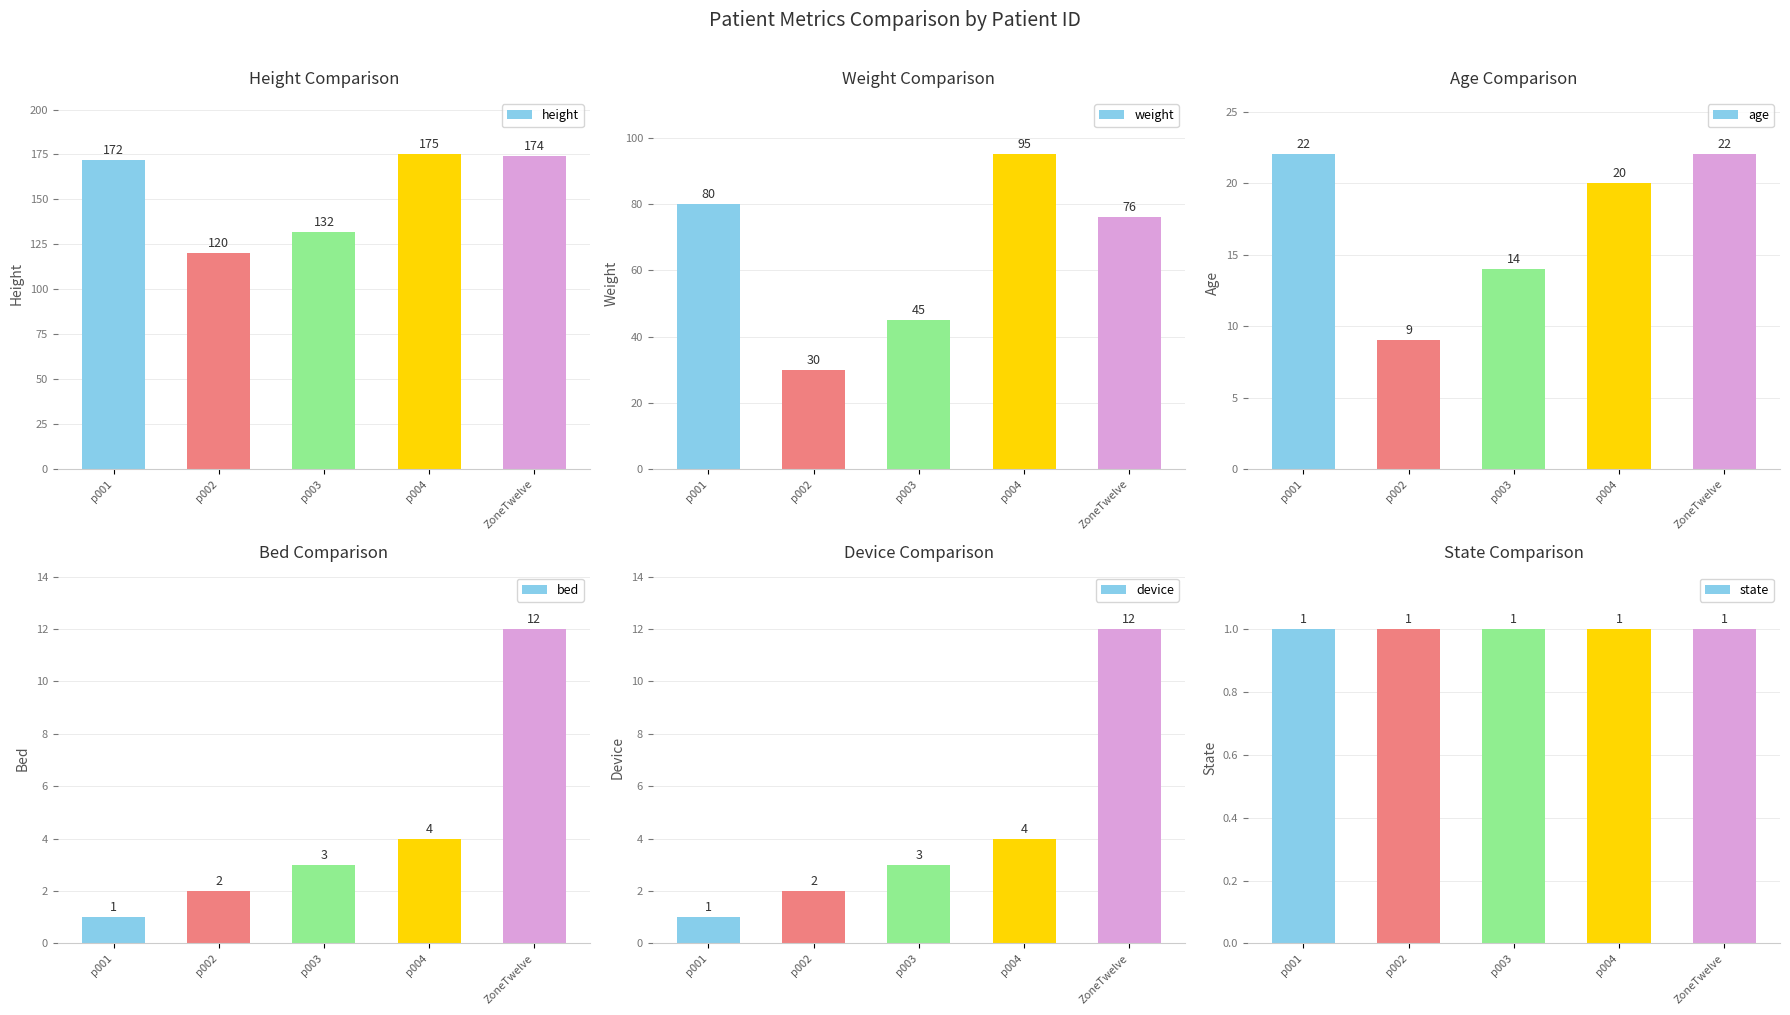

Which category has the lowest value in the height series?

p002